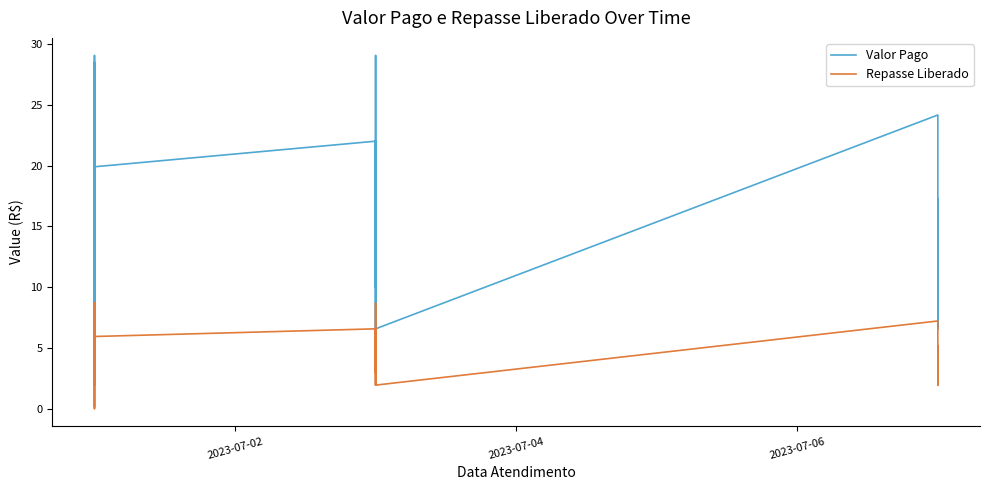

List the series in order of their overall mean, lowest first.

Repasse Liberado, Valor Pago